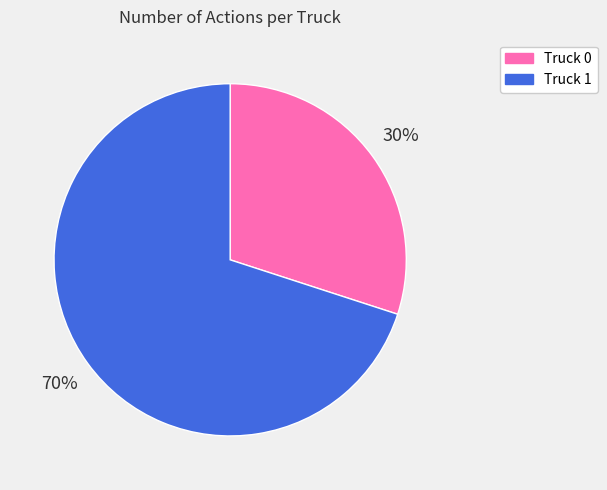

Rank the categories by value from lowest to highest.

Truck 0, Truck 1